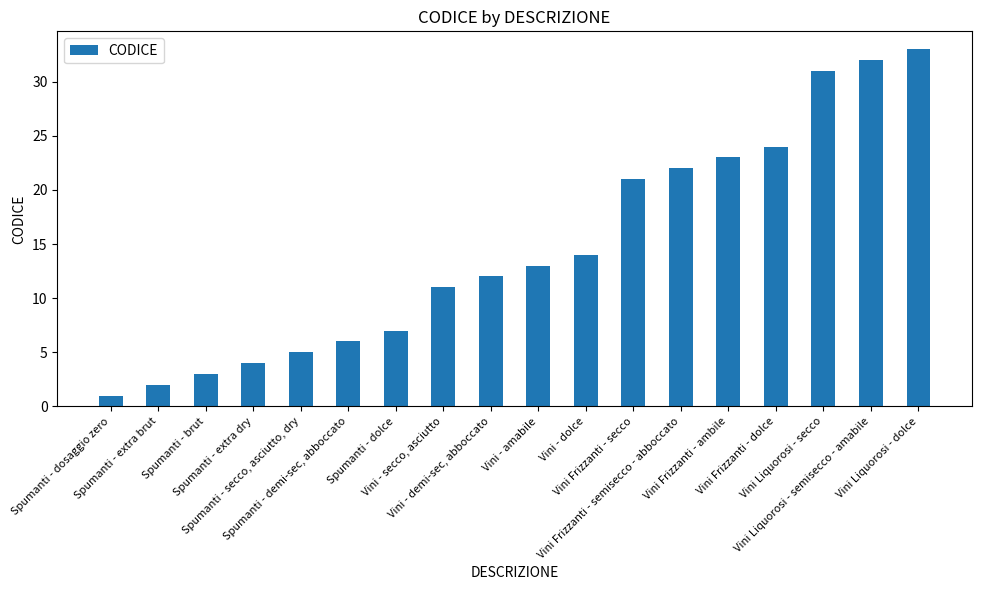

List the labels in order of value, largest first.

Vini Liquorosi - dolce, Vini Liquorosi - semisecco - amabile, Vini Liquorosi - secco, Vini Frizzanti - dolce, Vini Frizzanti - ambile, Vini Frizzanti - semisecco - abboccato, Vini Frizzanti - secco, Vini - dolce, Vini - amabile, Vini - demi-sec, abboccato, Vini - secco, asciutto, Spumanti - dolce, Spumanti - demi-sec, abboccato, Spumanti - secco, asciutto, dry, Spumanti - extra dry, Spumanti - brut, Spumanti - extra brut, Spumanti - dosaggio zero